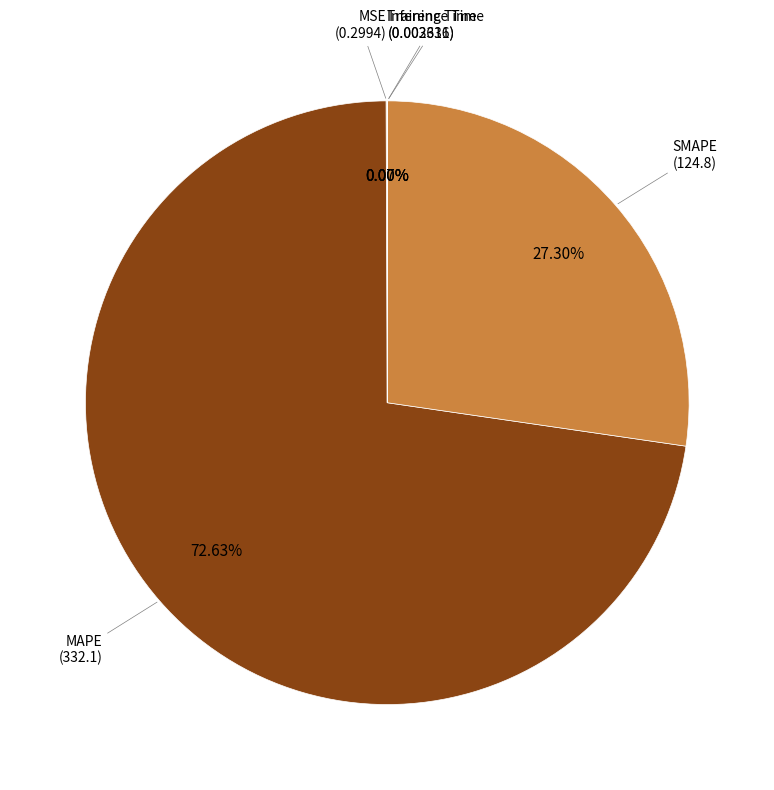

What is the largest slice in the pie chart?

MAPE